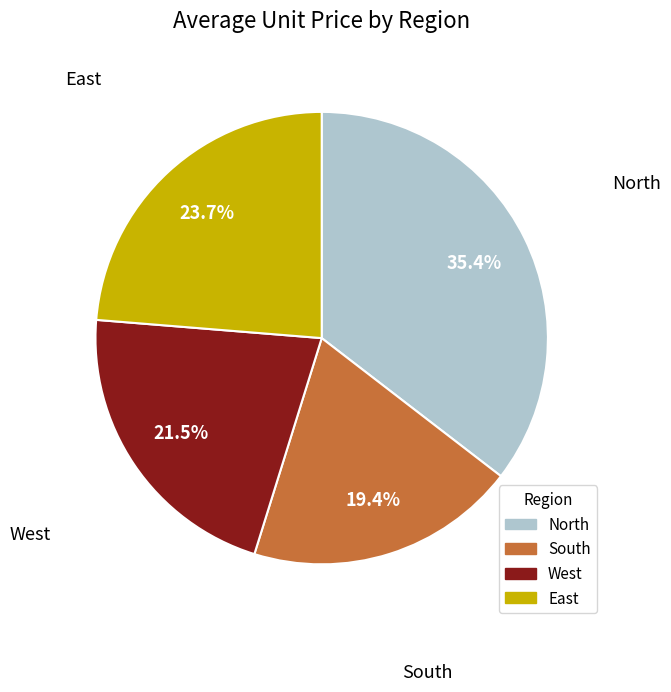

To the nearest percent, what is the difference between the South and East slice percentages?

4%